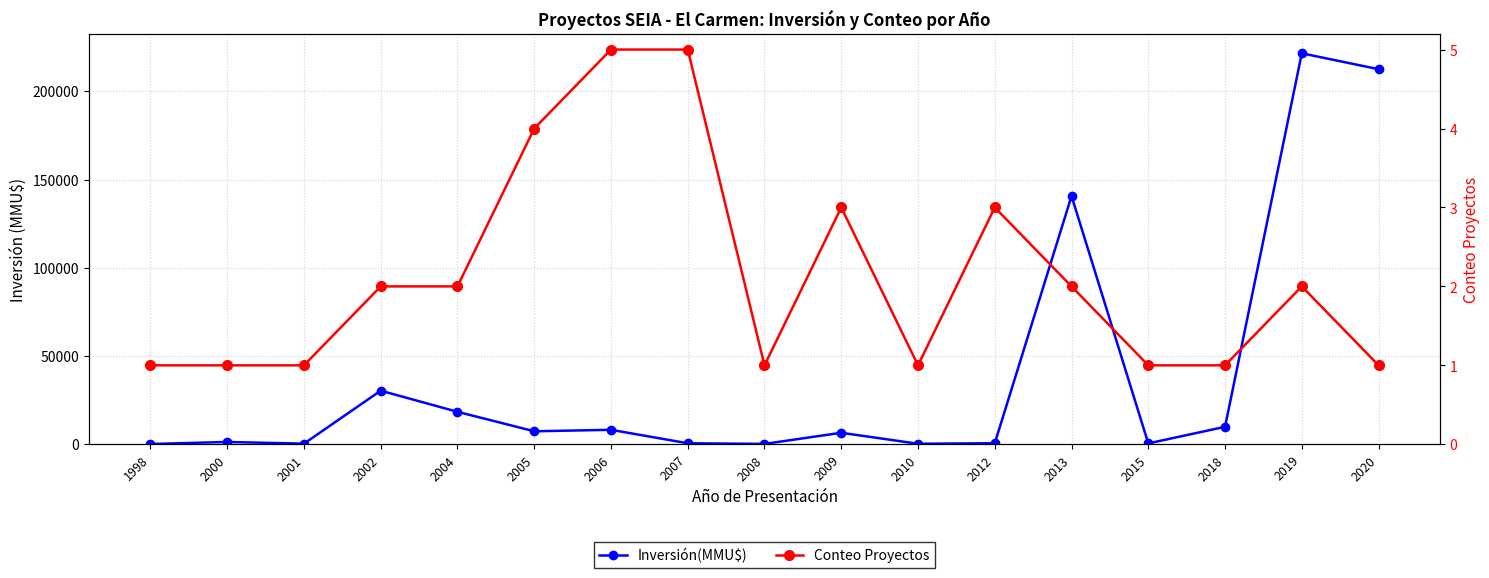

What value does the Conteo Proyectos series have at 2006?

5